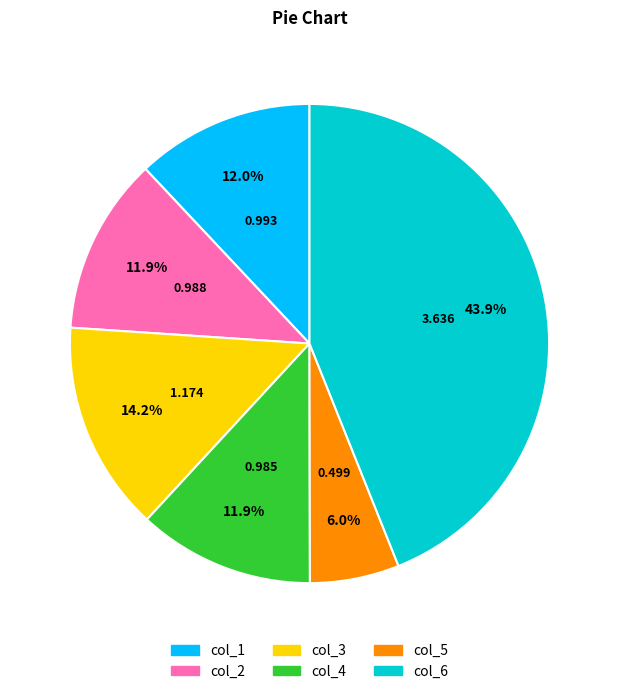

What is the ratio of the value at col_2 to the value at col_3?

0.8